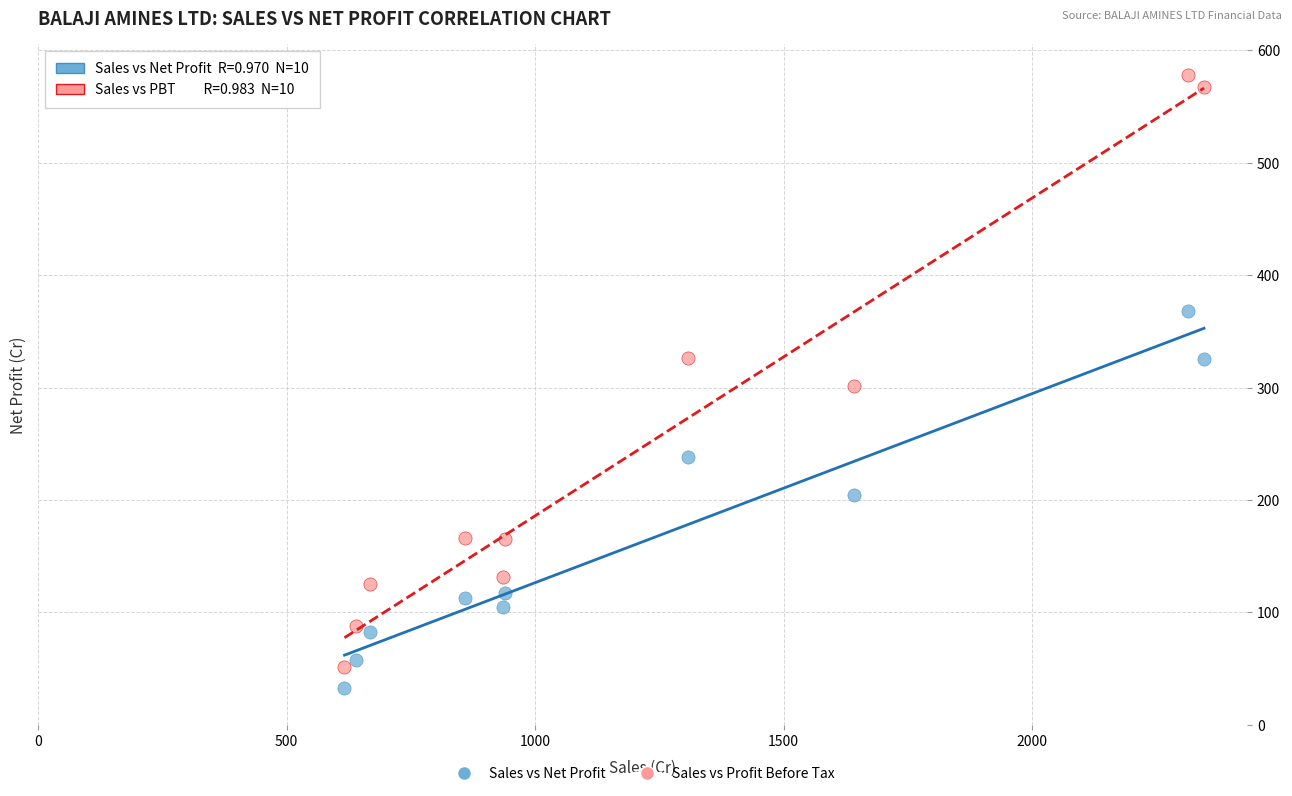

Which series has the largest Y range (max minus min)?

Sales vs Profit Before Tax